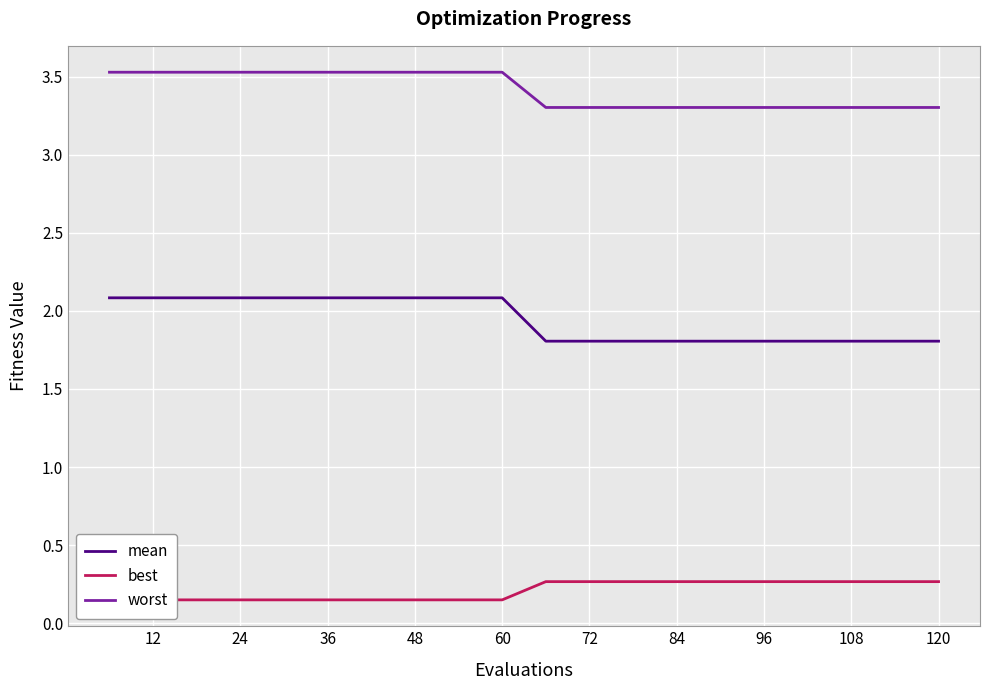

What is the lowest value of the worst series?

3.3